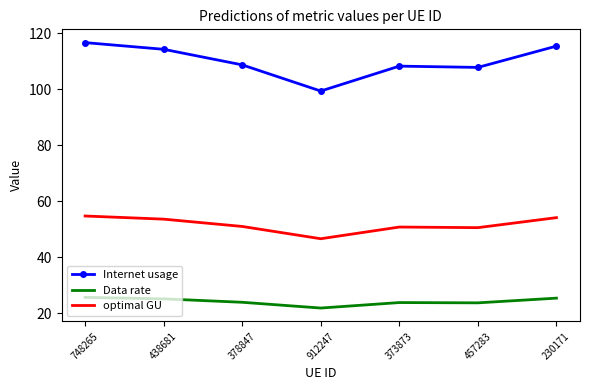

True or false: optimal GU and Internet usage cross at least once.

False